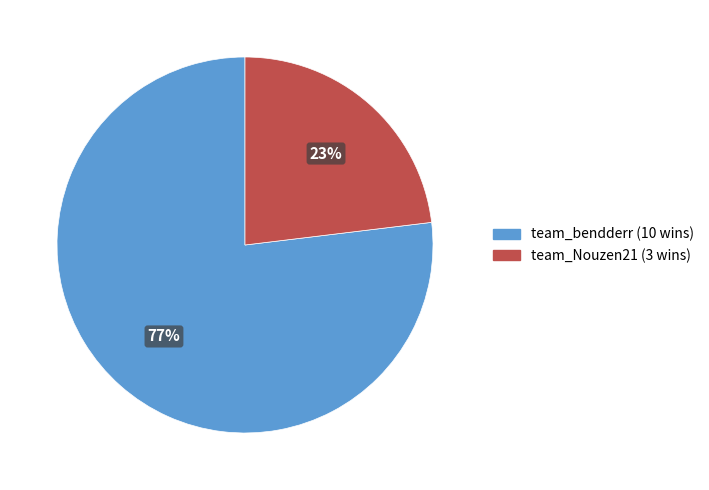

Combined, do team_Nouzen21 and team_bendderr account for over 50%?

Yes